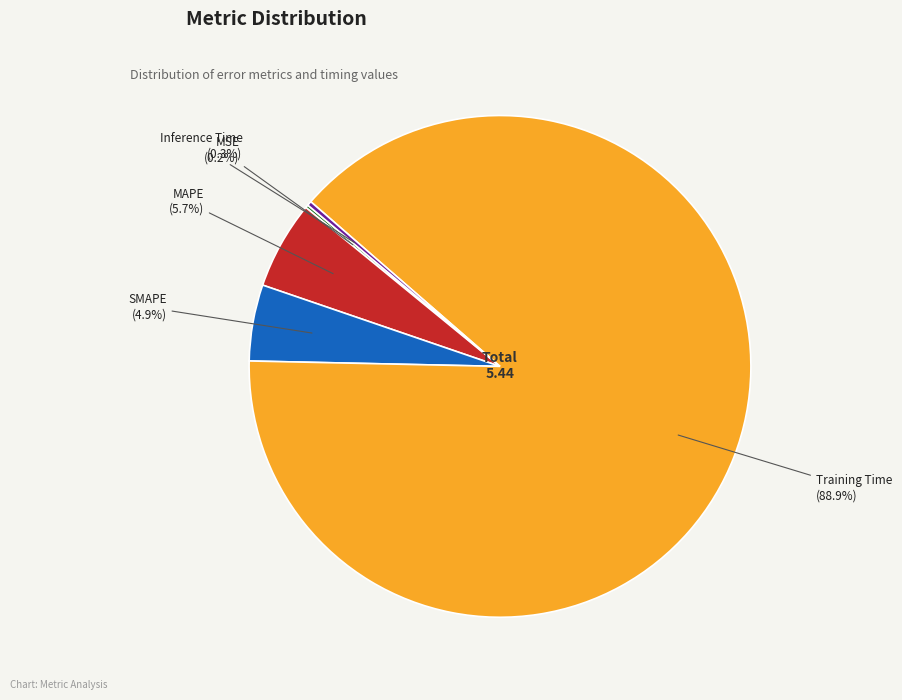

Which slice represents more than half of the pie?

Training Time